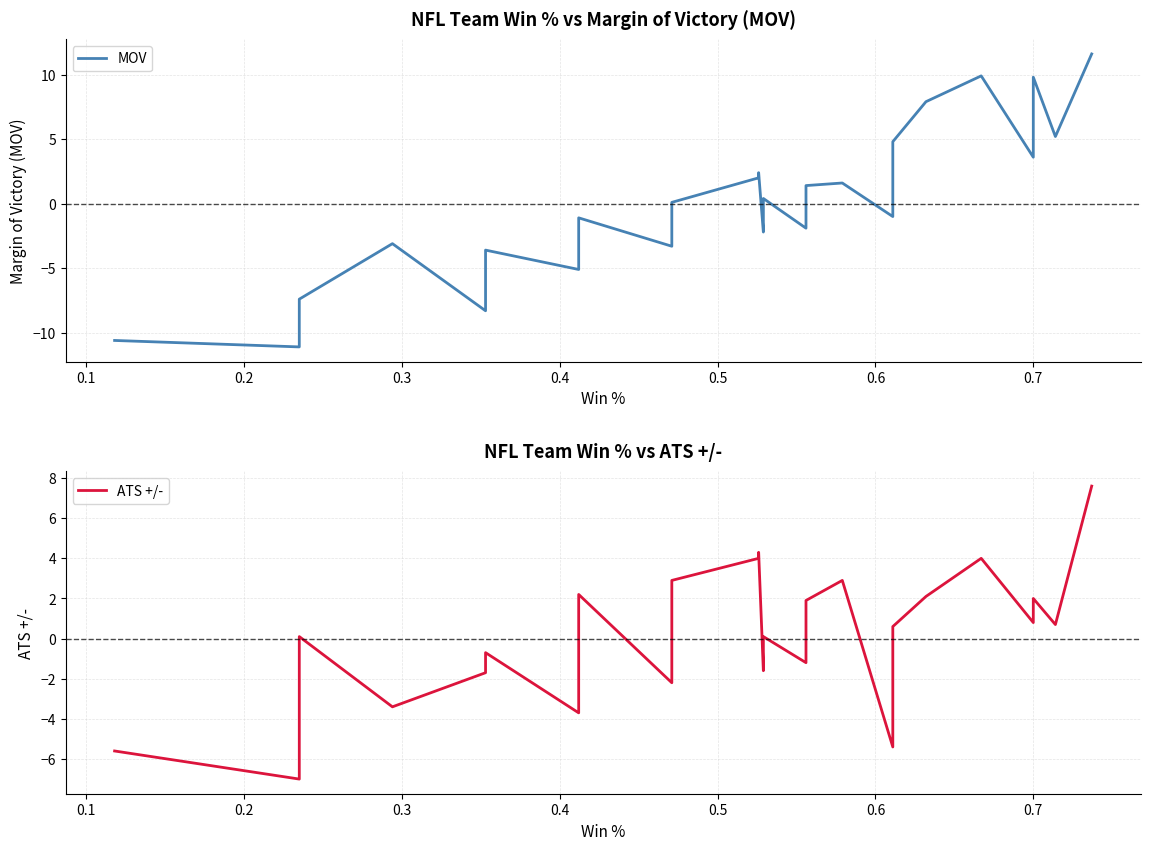

What is the value of the MOV point at the 27th from the left?

4.8